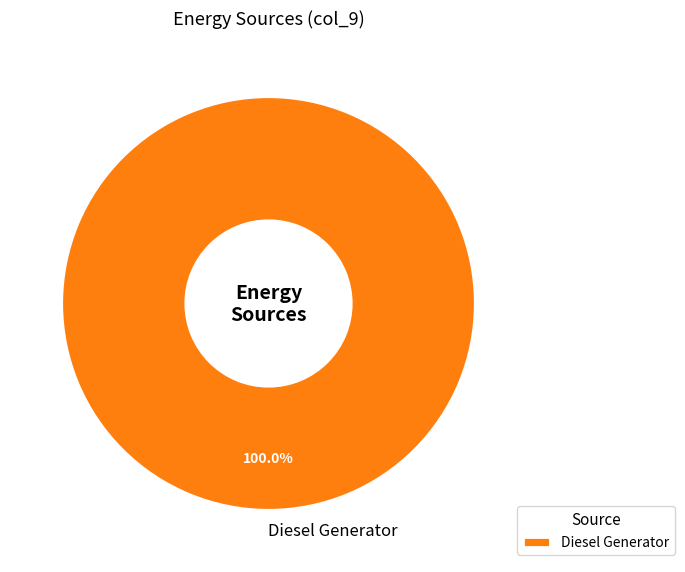

To the nearest percent, what percentage of the pie is Diesel Generator?

100%